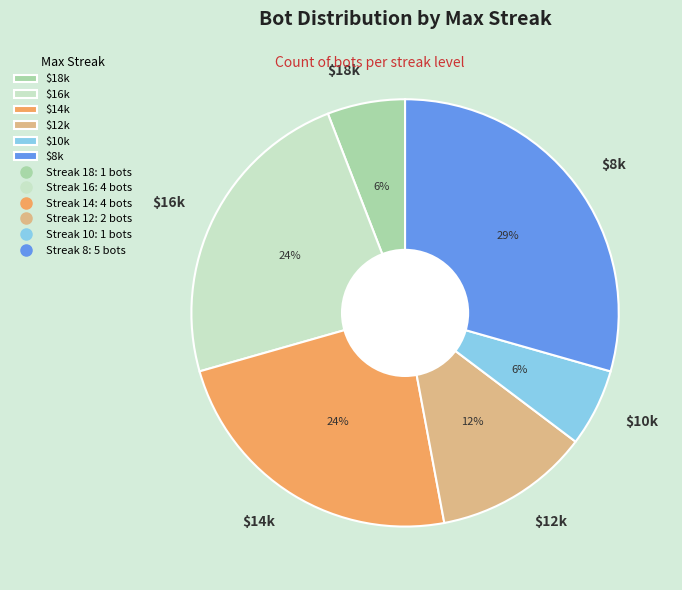

The $14k slice represents 11% of the pie. True or false?

False